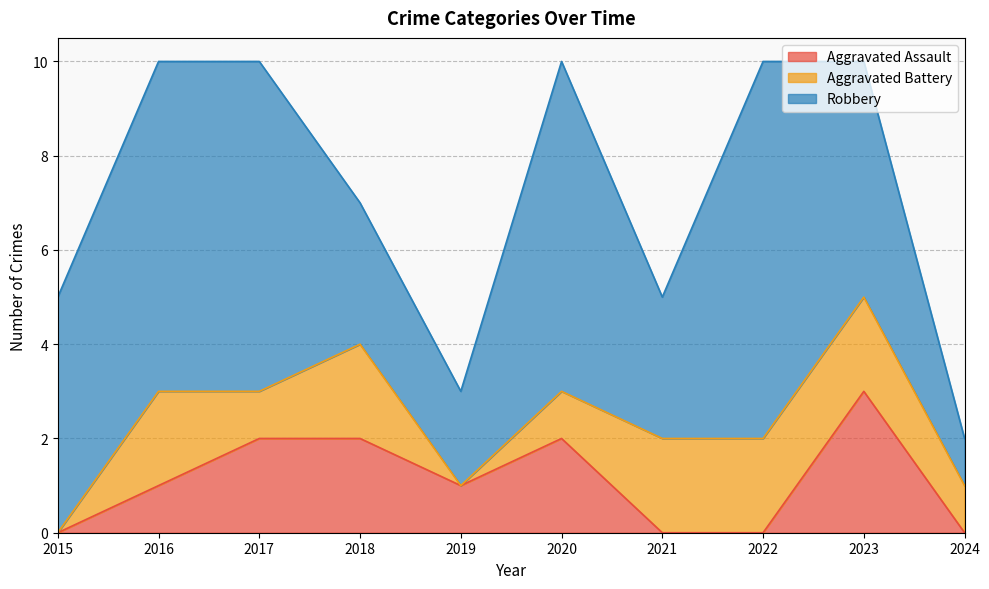

What is the sum of the Robbery values at 2019 and 2023?

7